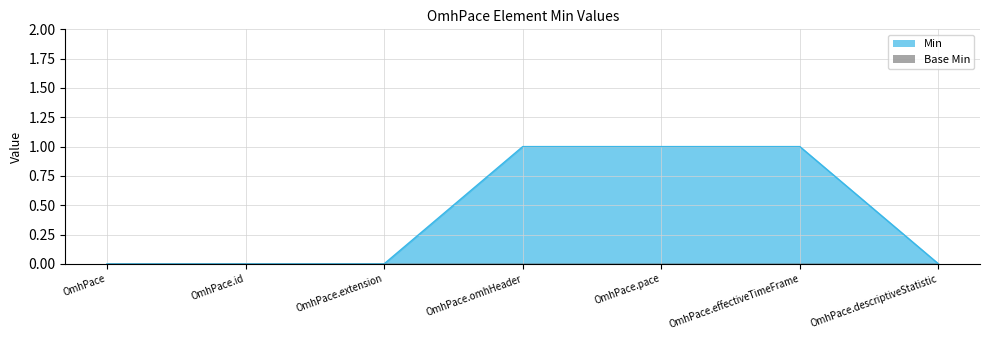

The chart shows a value of 2 at OmhPace.omhHeader. True or false?

False